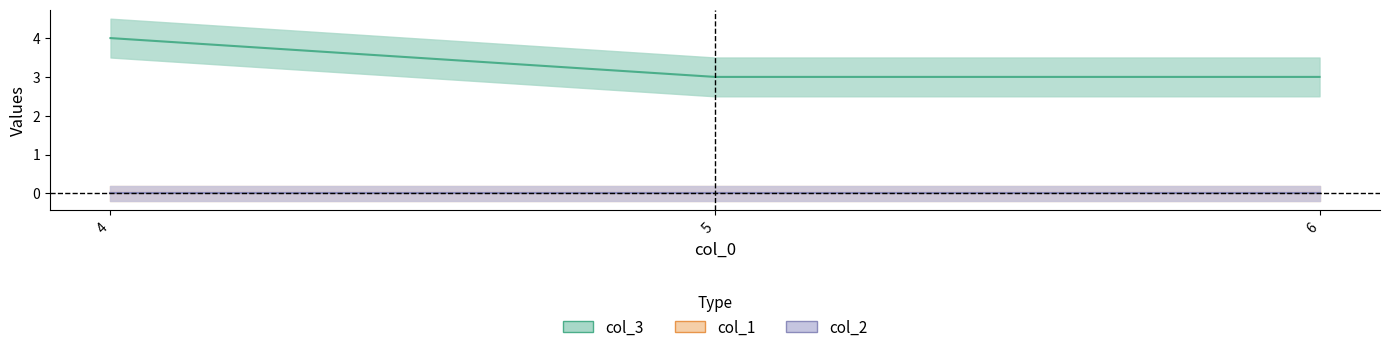

What is the sum of the col_3 values at 5 and 6?

6